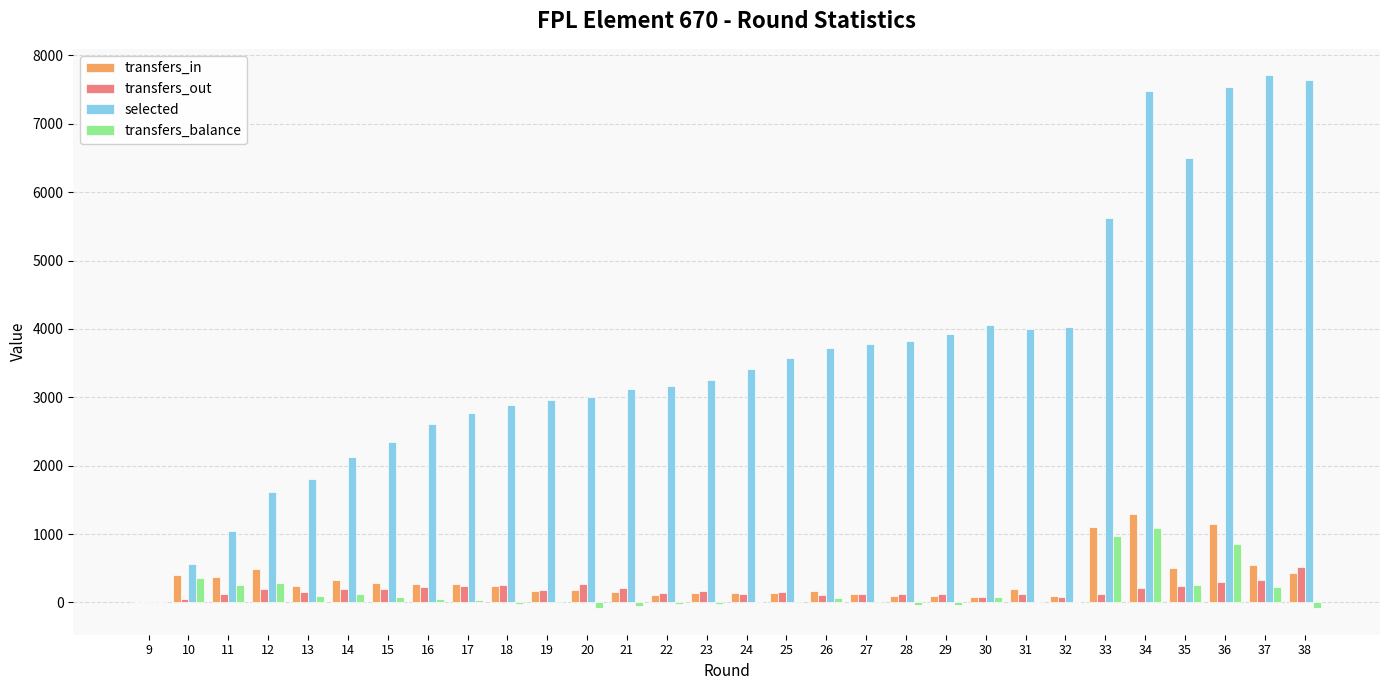

Which series has the largest total across all categories?

selected